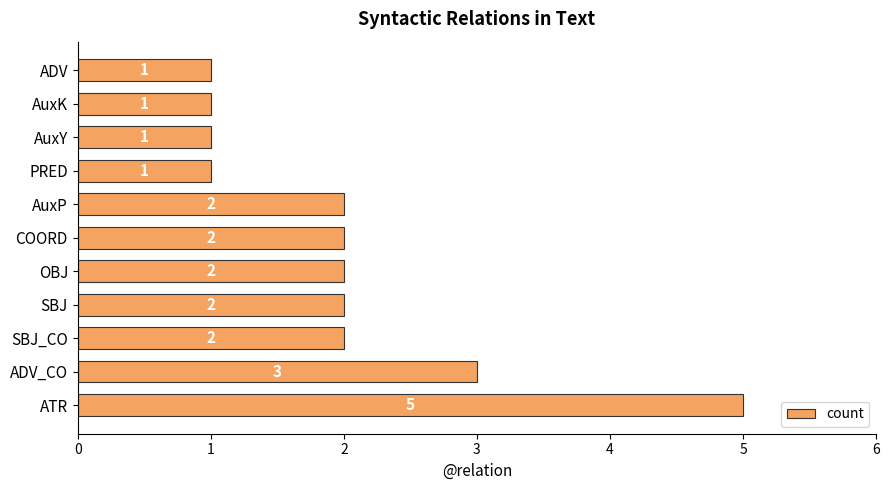

How many categories are shown in the chart?

11